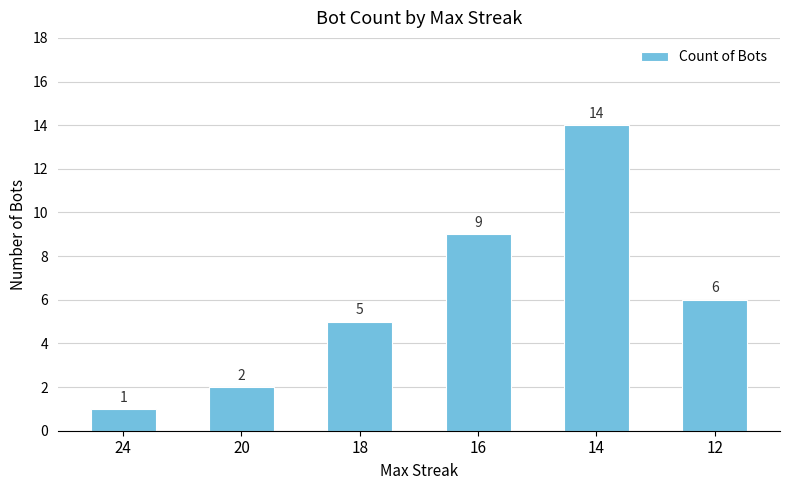

Reading left to right, transcribe all the data shown in this chart.

24=1	20=2	18=5	16=9	14=14	12=6